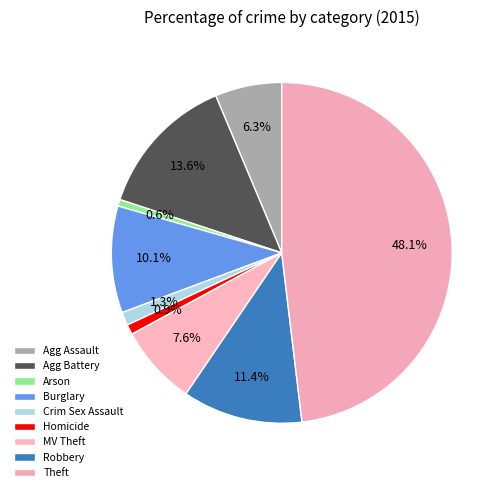

How many slices are in this pie chart?

9